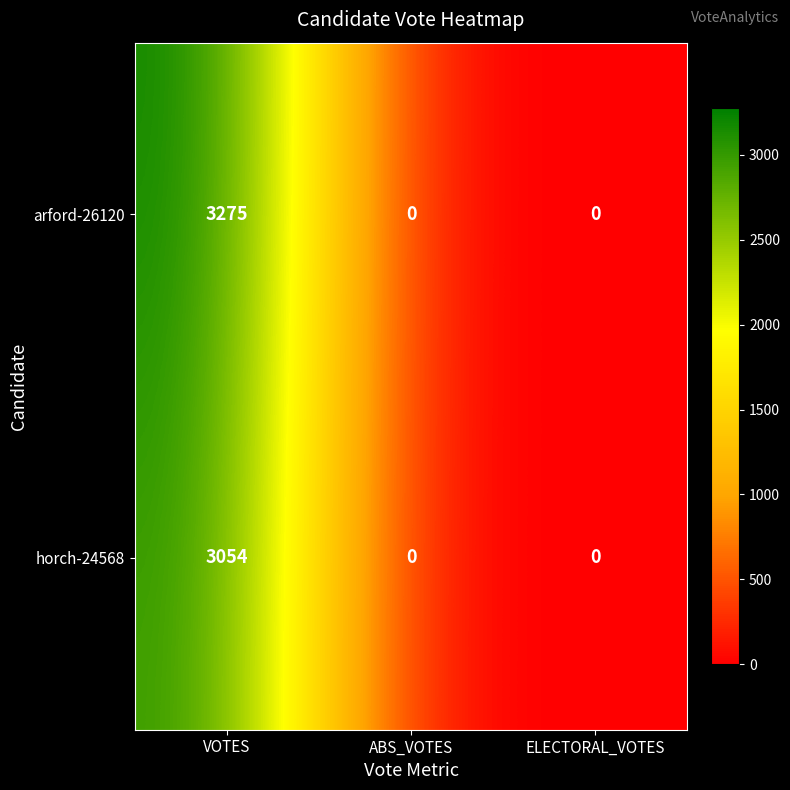

How many data points does each series have?

3